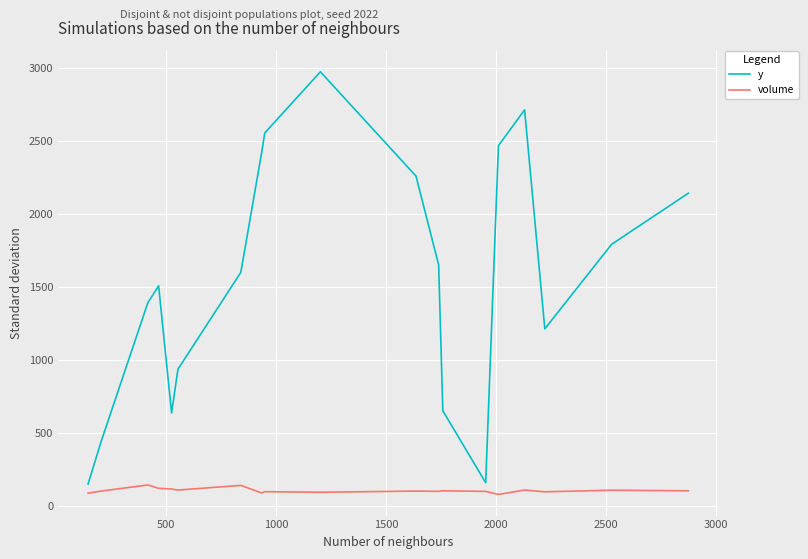

Which series has the largest range (max minus min)?

y